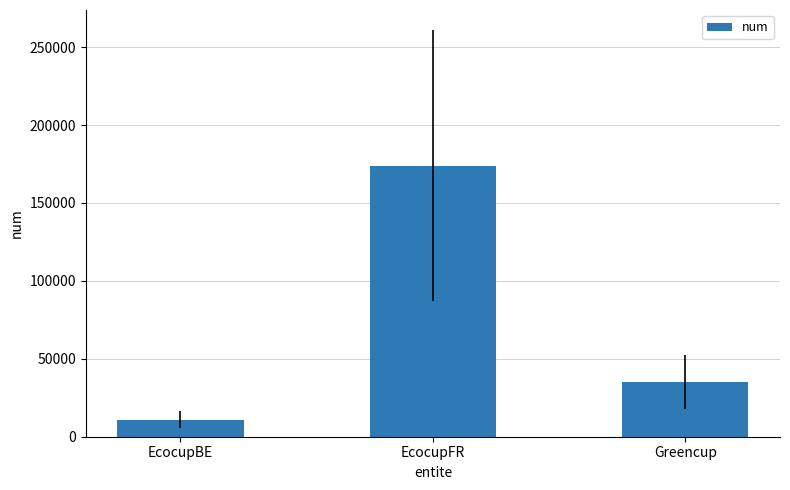

What is the label of the 1st bar from the left?

EcocupBE